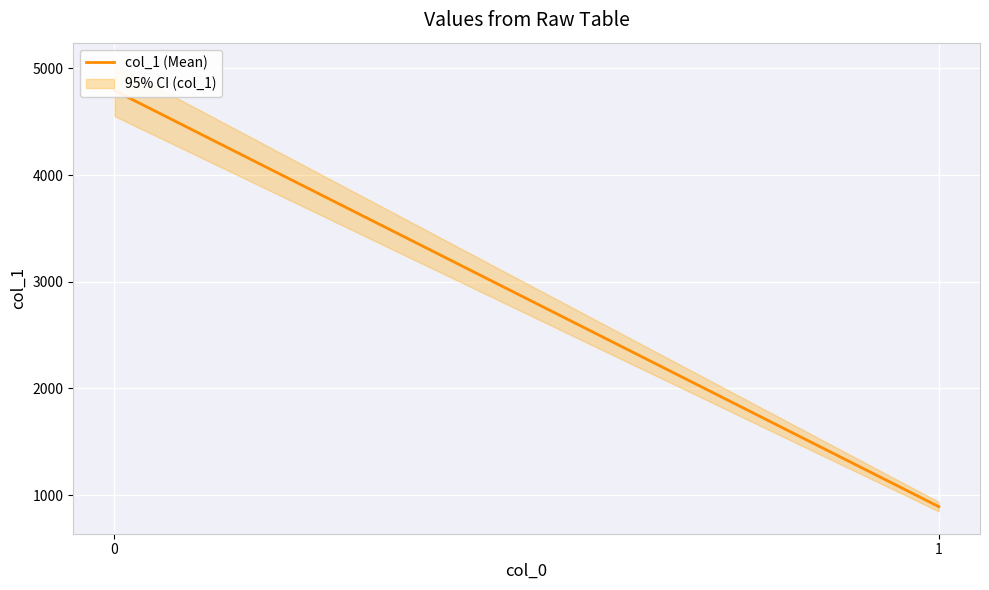

What is the minimum value shown in the chart?

892.4